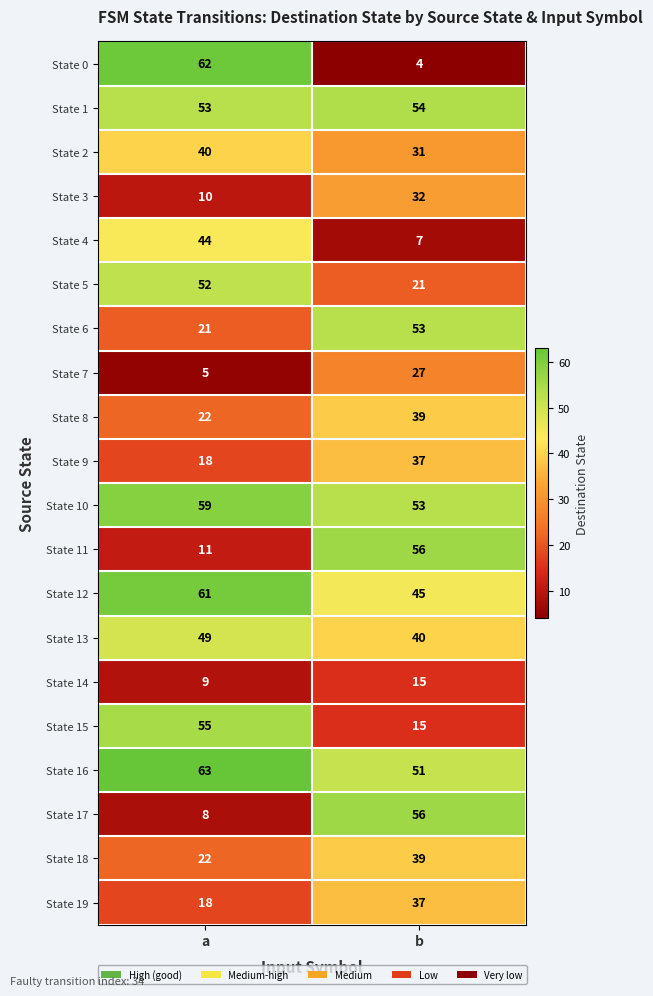

What is the spread (max minus min) of values at b?

52